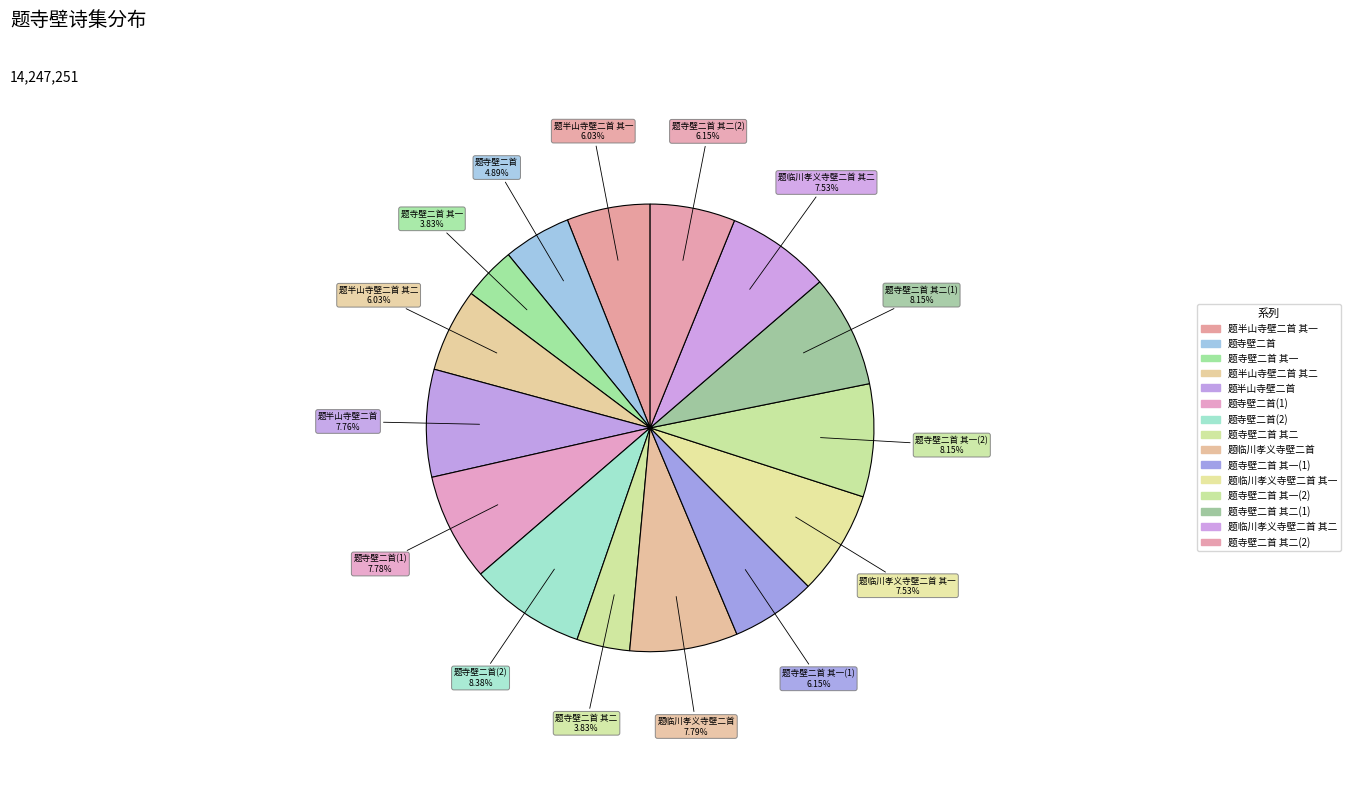

The 题临川孝义寺壁二首 slice represents 8% of the pie. True or false?

True